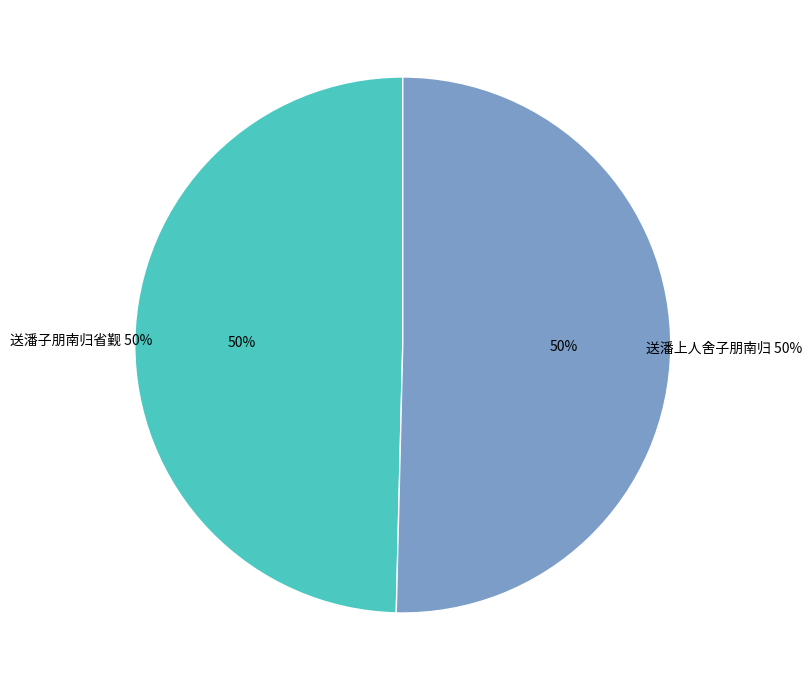

What is the majority slice?

送潘上人舍子朋南归